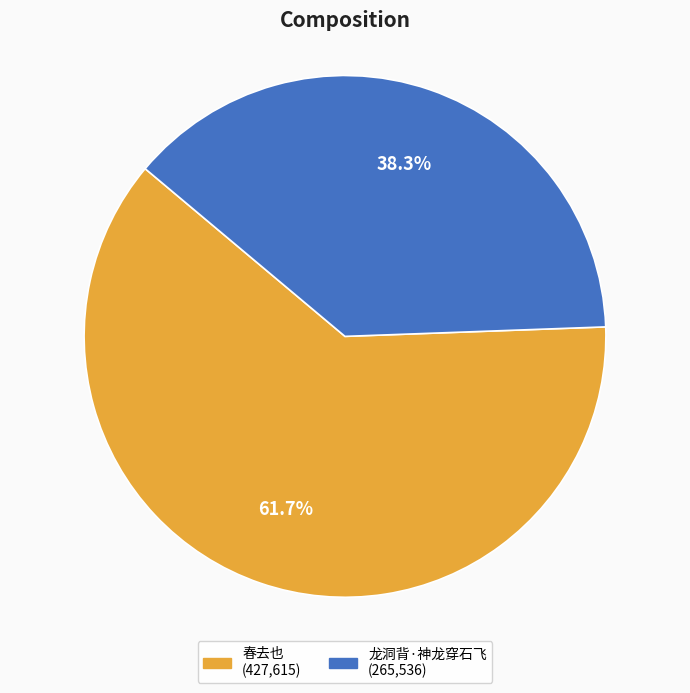

Is there a majority slice in this chart?

Yes